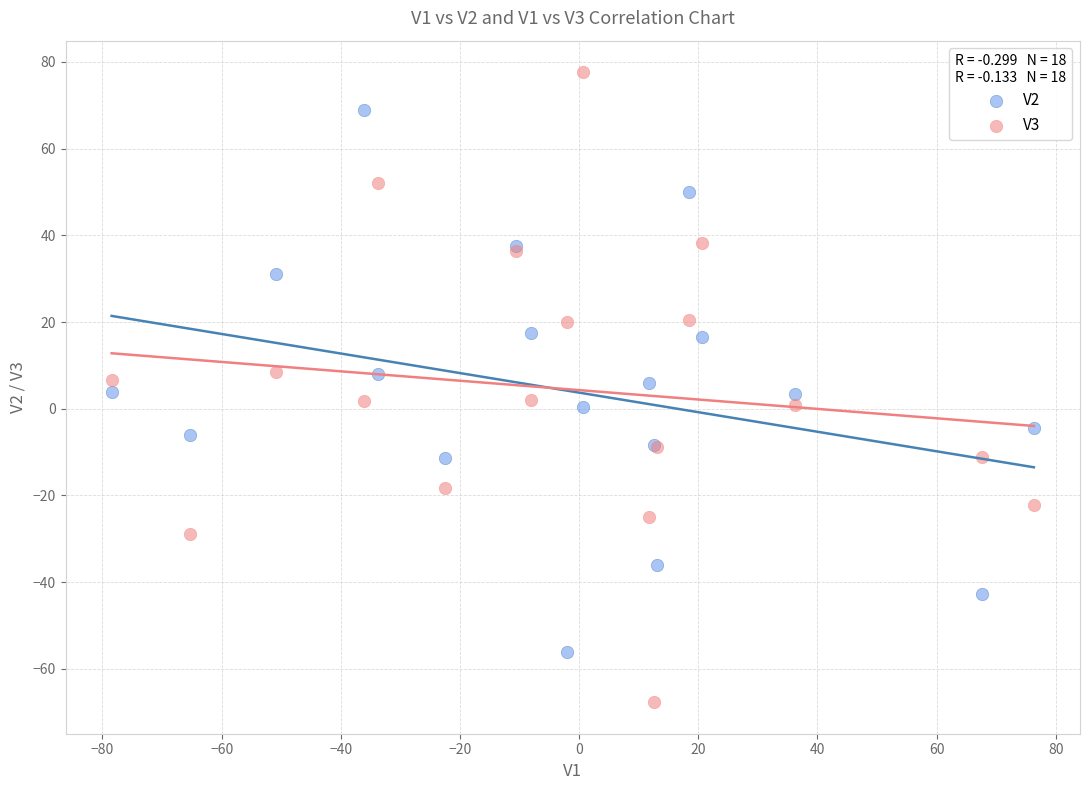

Which series contains the highest Y value?

V3